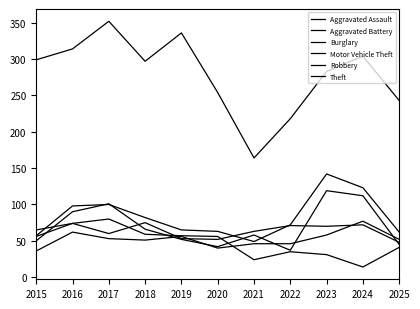

Which category has the highest value across all series?

2017